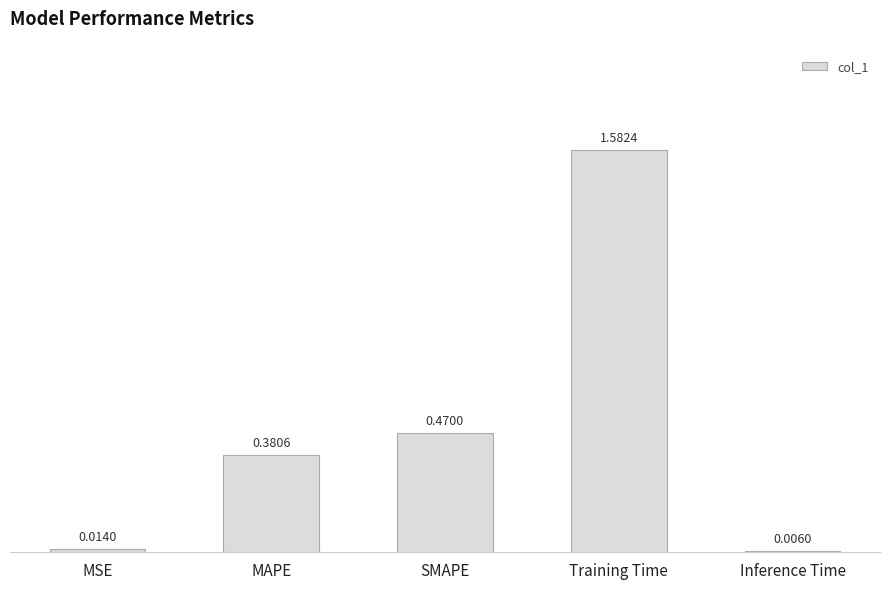

What is the sum of all values?

2.5